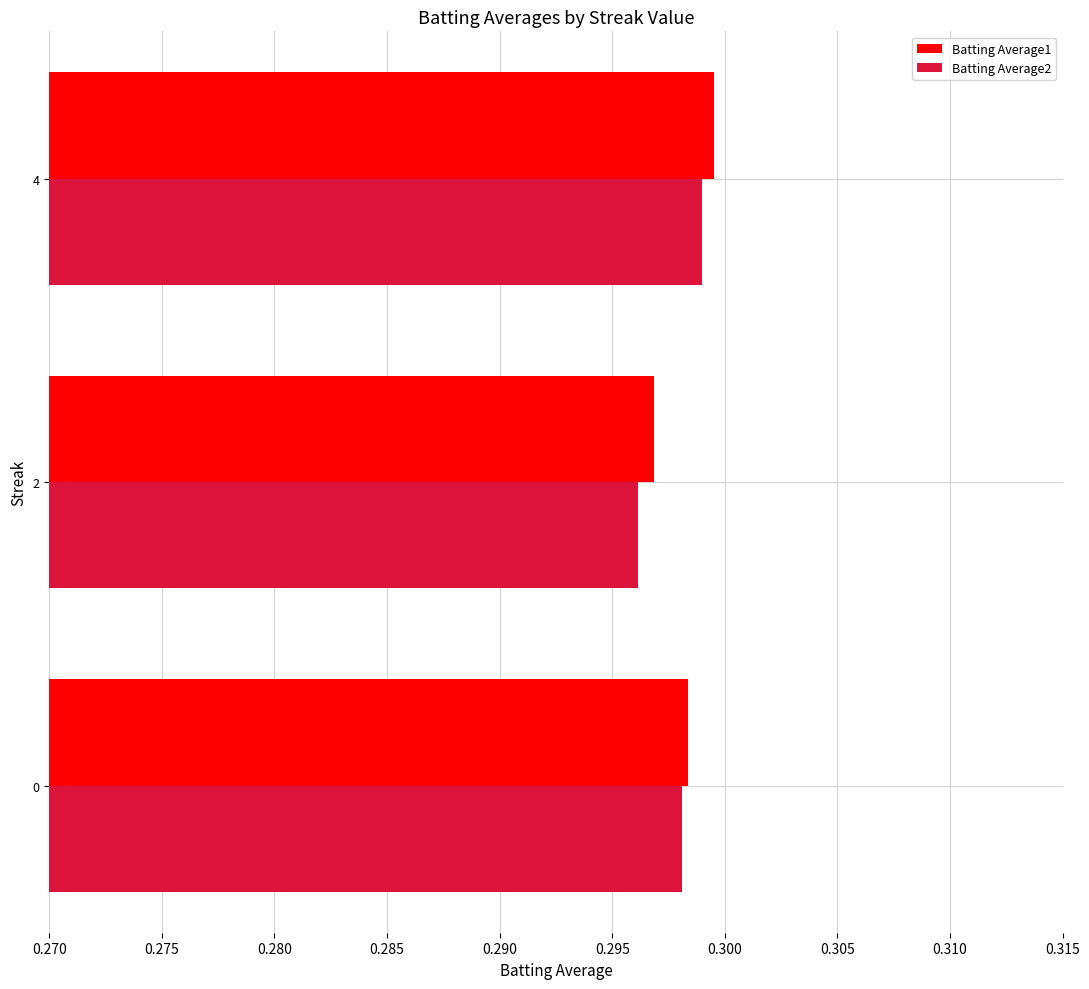

True or false: Batting Average1 has a value of 0.1 at 0.

False